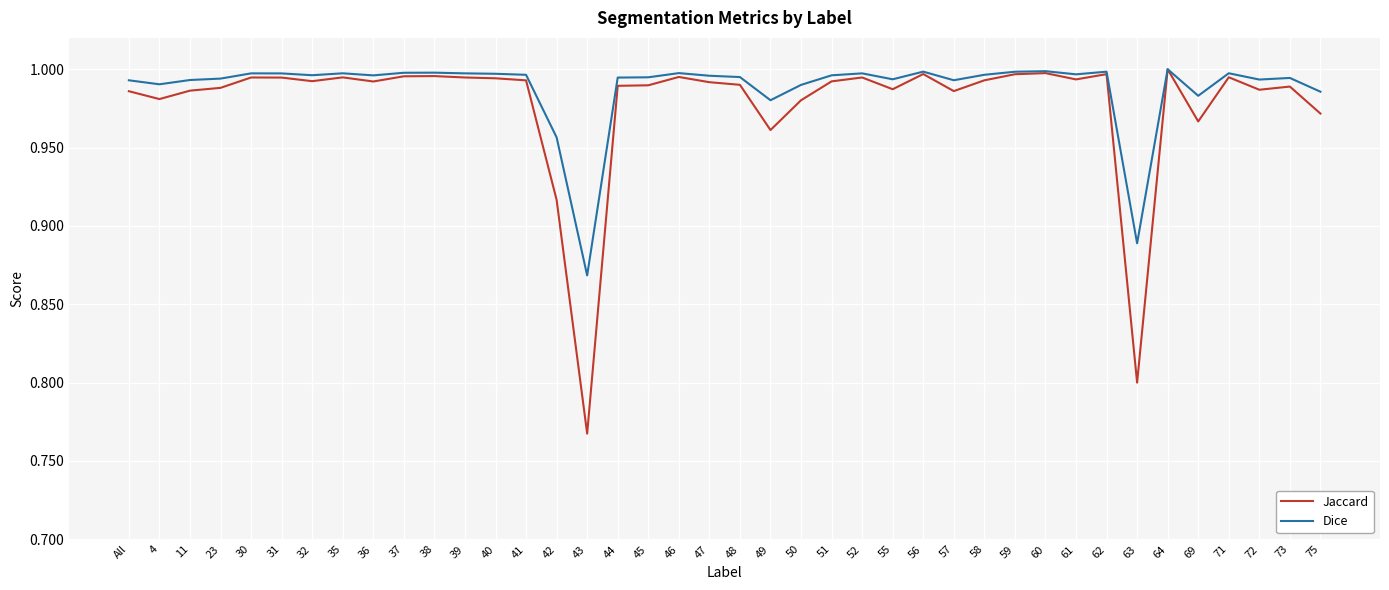

True or false: Jaccard has a value of 0.2 at All.

False